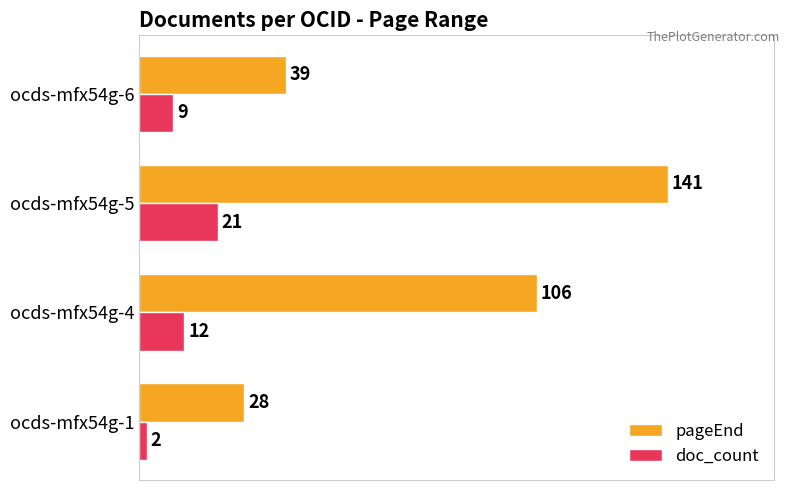

What is the sum of the doc_count values at ocds-mfx54g-1 and ocds-mfx54g-6?

11